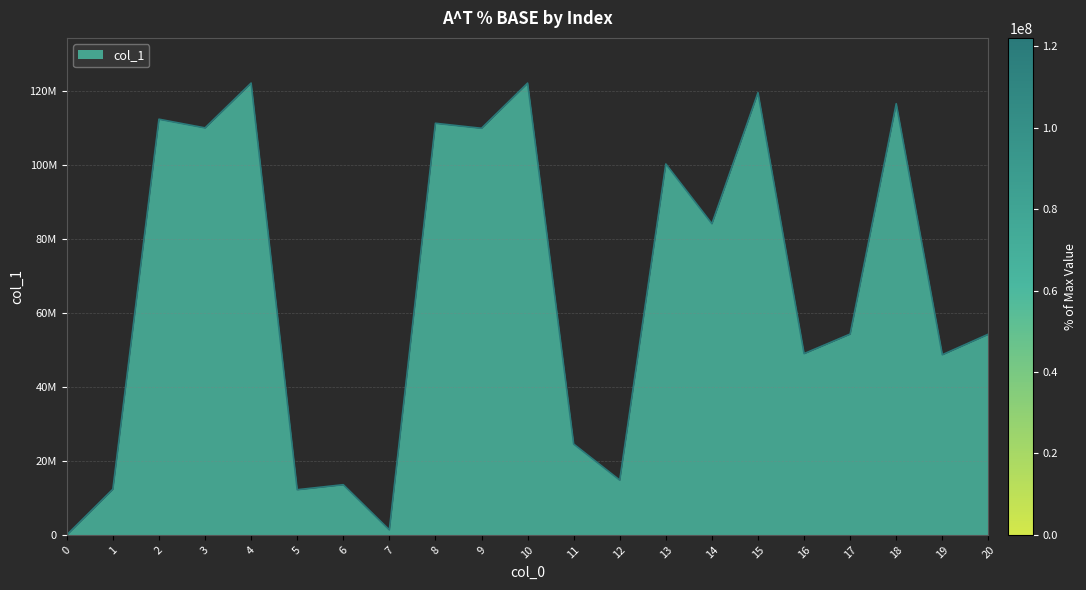

Does the chart display data point markers on the line(s)?

No